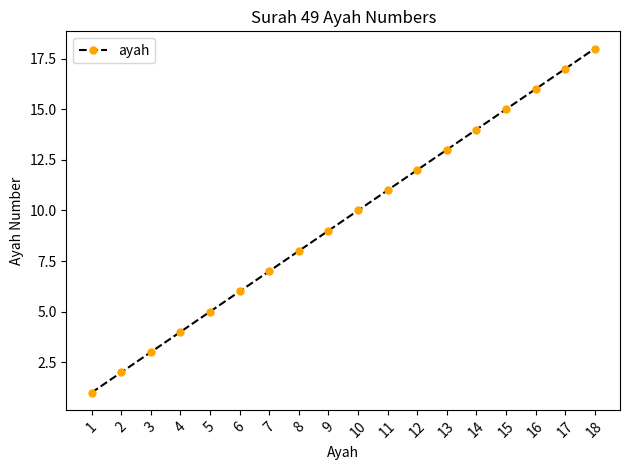

List the labels in order of value, largest first.

18, 17, 16, 15, 14, 13, 12, 11, 10, 9, 8, 7, 6, 5, 4, 3, 2, 1